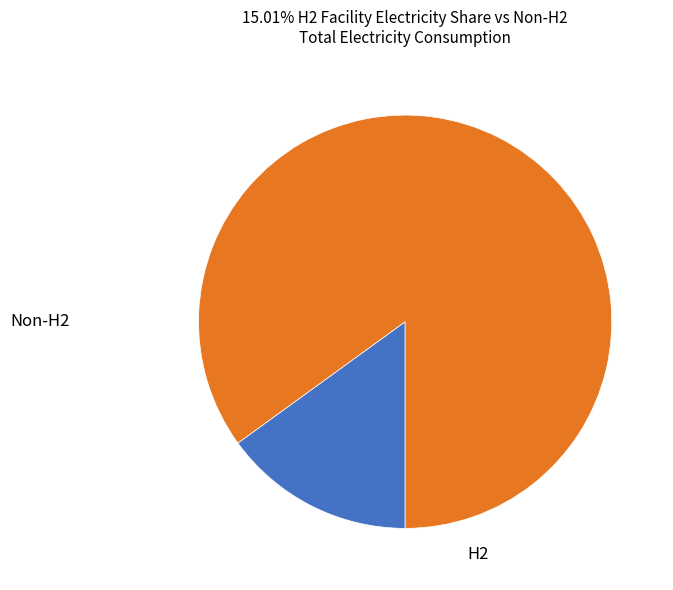

Is there any slice that represents more than half of the pie?

Yes